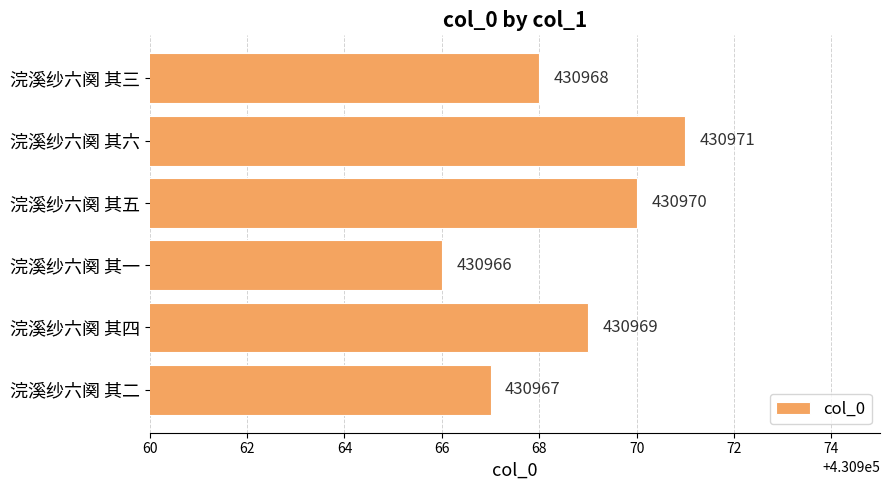

Reading bottom to top, list all the values displayed in this chart.

浣溪纱六阕 其二=430967	浣溪纱六阕 其四=430969	浣溪纱六阕 其一=430966	浣溪纱六阕 其五=430970	浣溪纱六阕 其六=430971	浣溪纱六阕 其三=430968